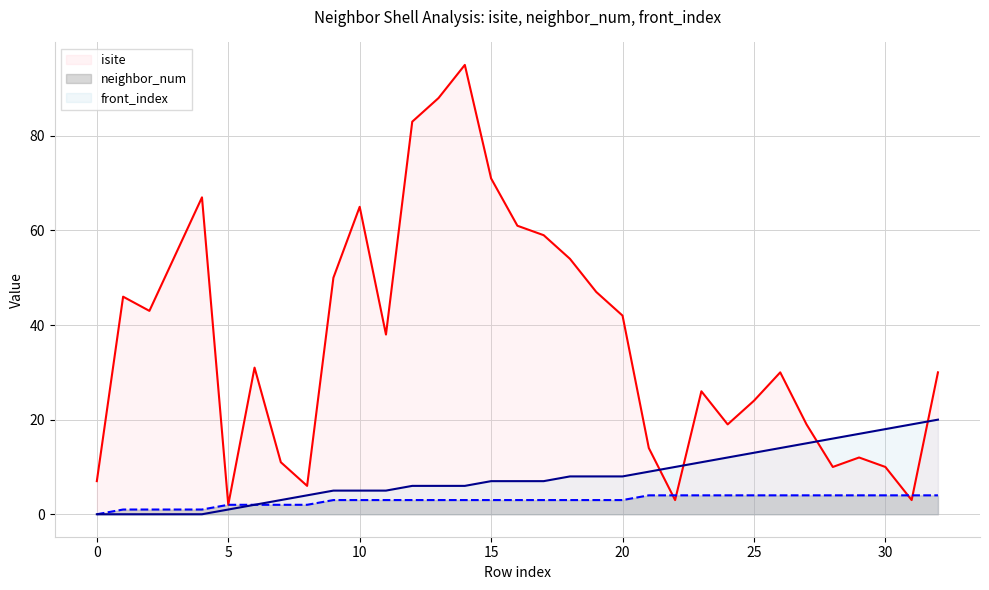

After their last crossing, which series has the higher values: isite or neighbor_num?

isite